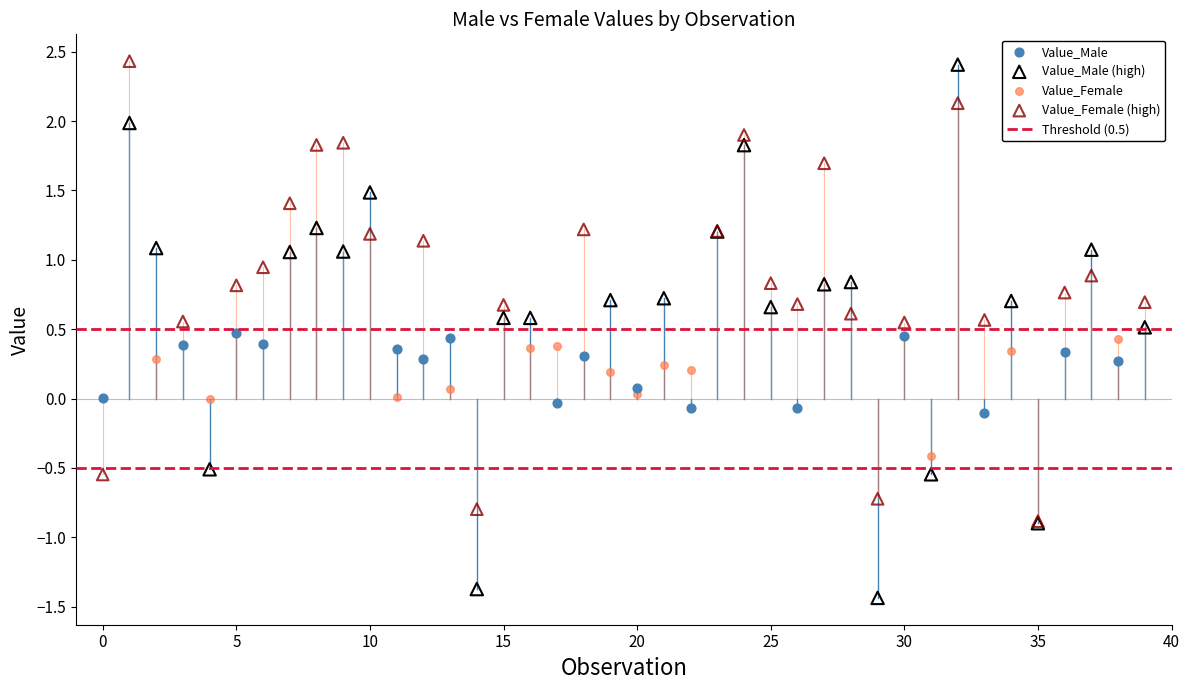

Which series has the widest spread of Y values?

Value_Male (high)